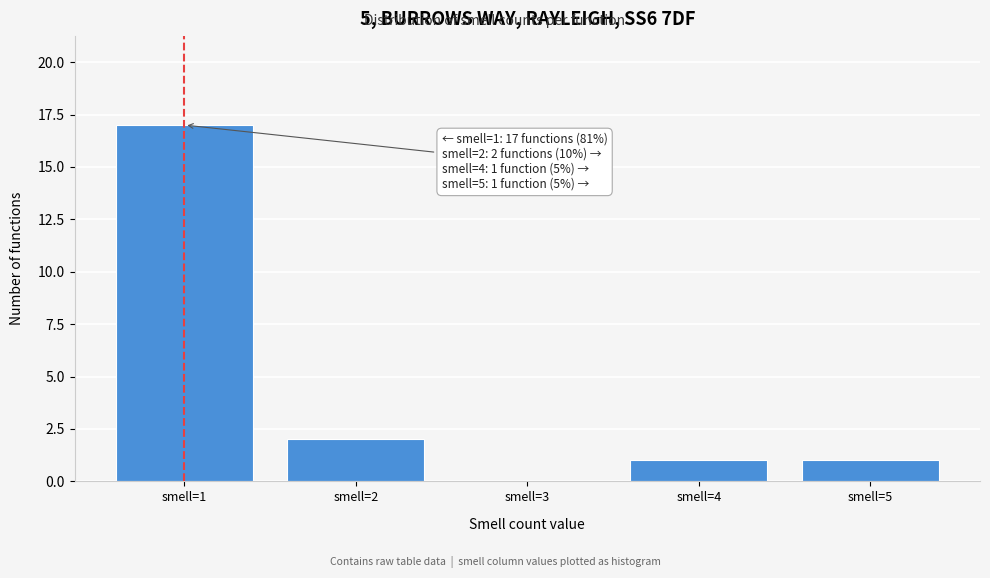

Which range on the x-axis has the tallest bar?

0.5 to 1.5